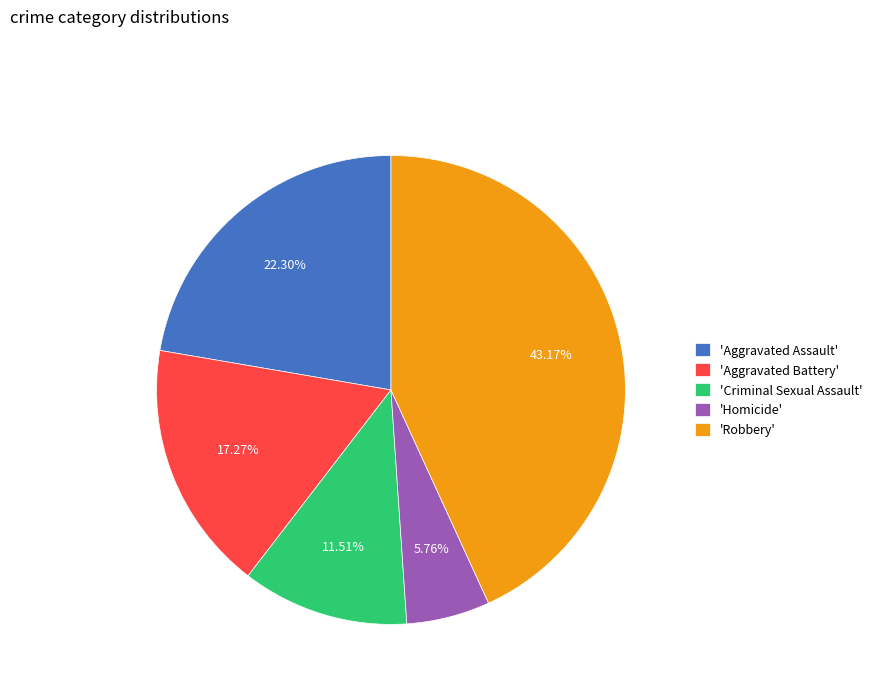

Combined, do 'Aggravated Assault' and 'Homicide' account for over 50%?

No